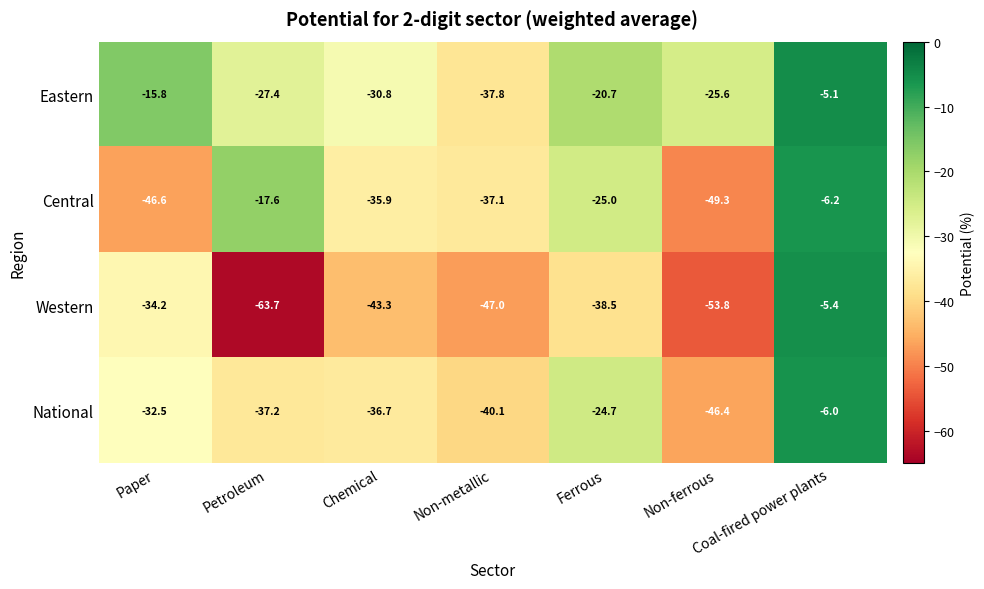

What is the difference between the maximum and second lowest values in the Central series?

40.4